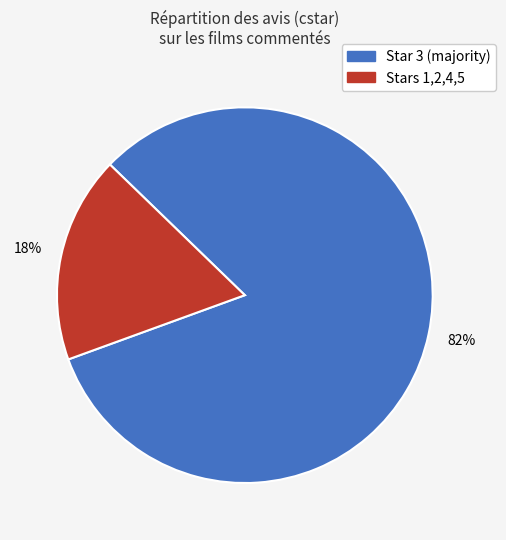

To the nearest percent, what is the difference between the largest and smallest slice percentages?

64%